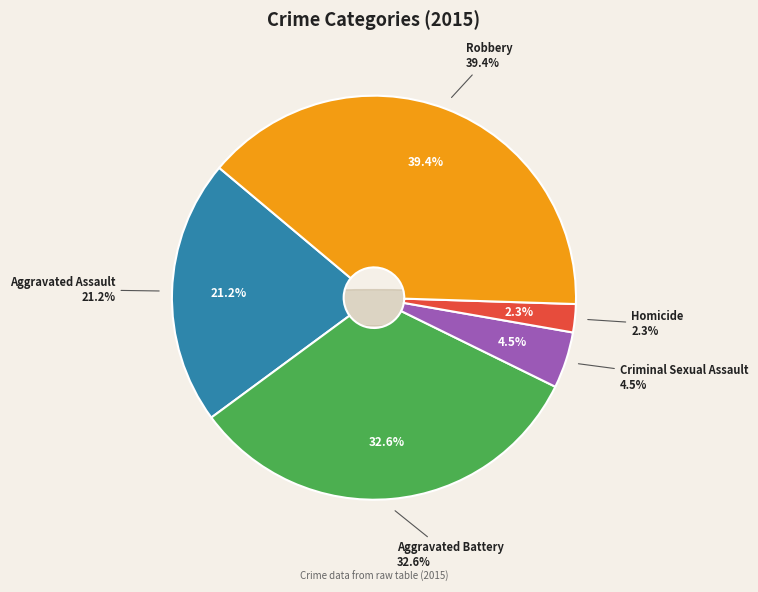

How many slices are in this pie chart?

5